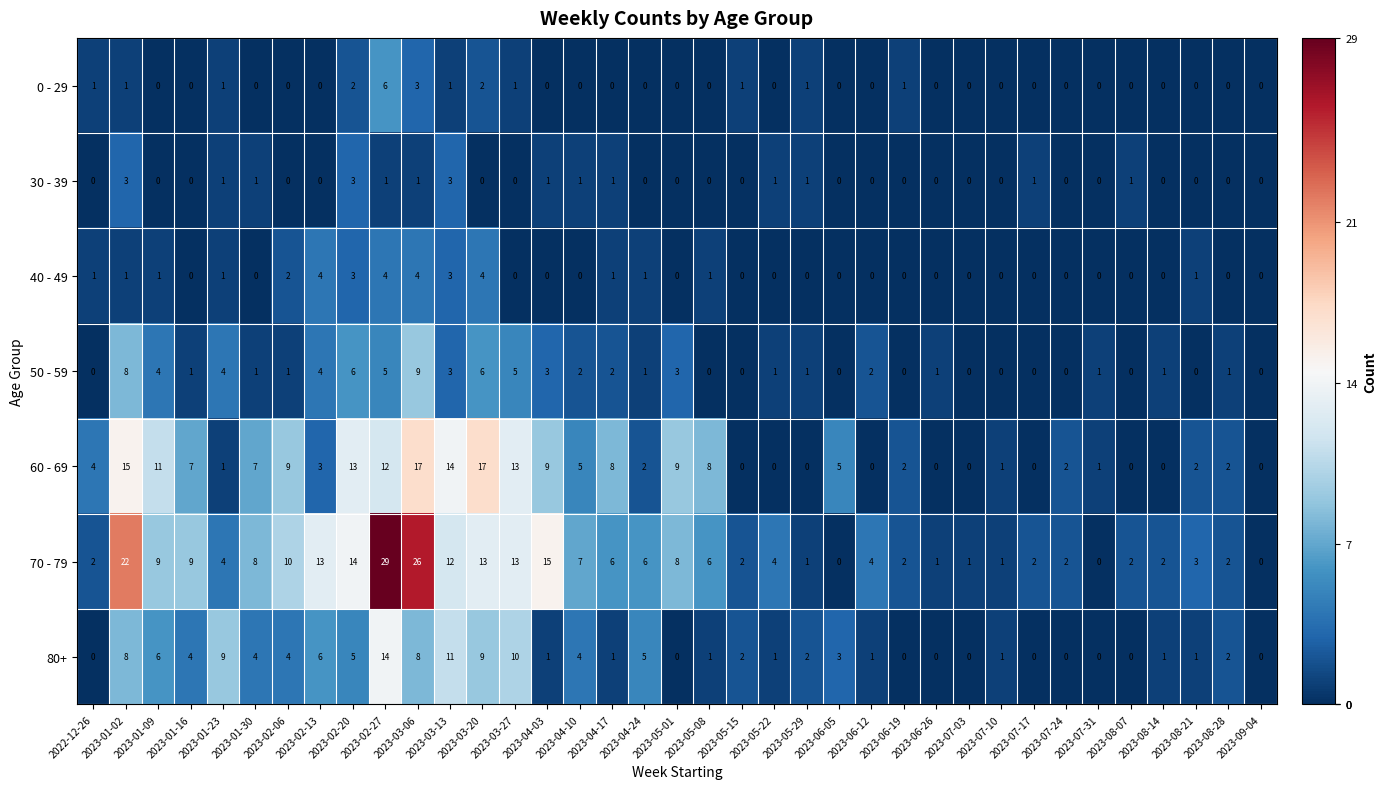

The 80+ series shows 16 at 2023-03-13. True or false?

False